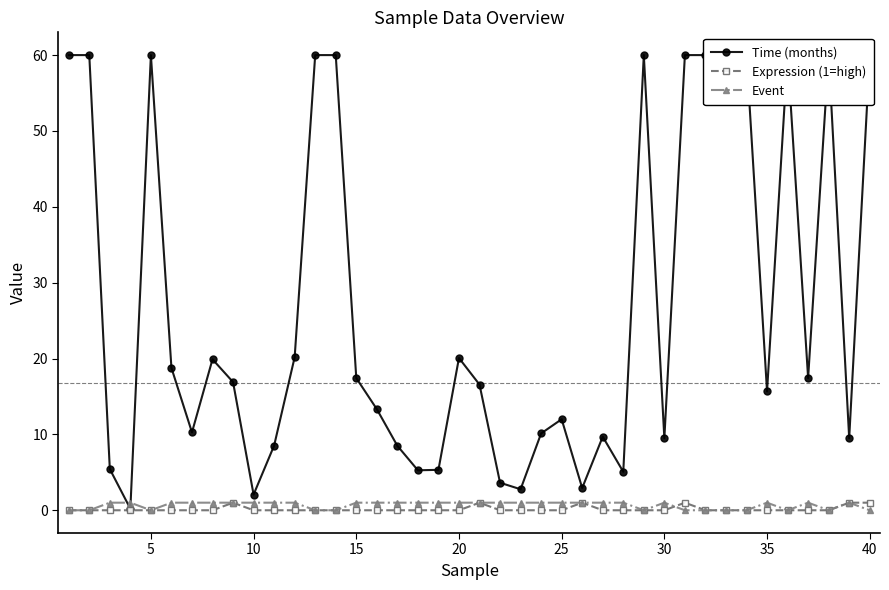

The Event series shows 1 at 20. True or false?

True